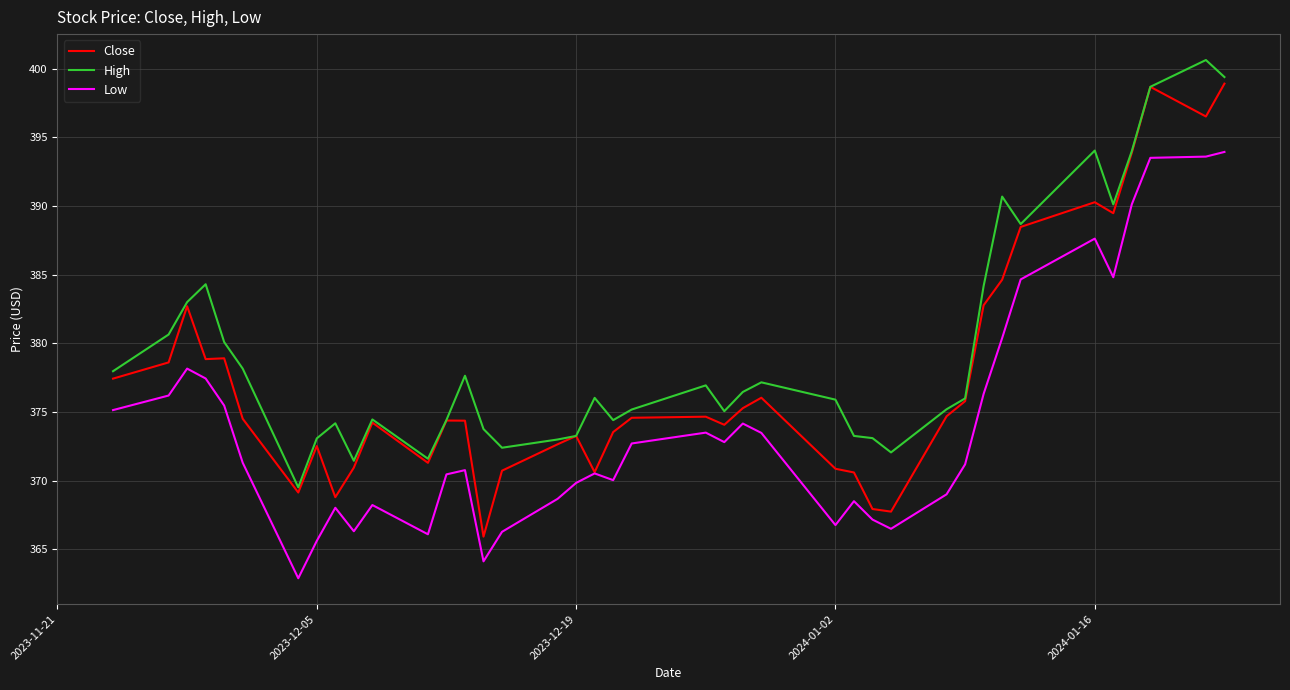

List the series in order of their peak value, lowest first.

Low, Close, High